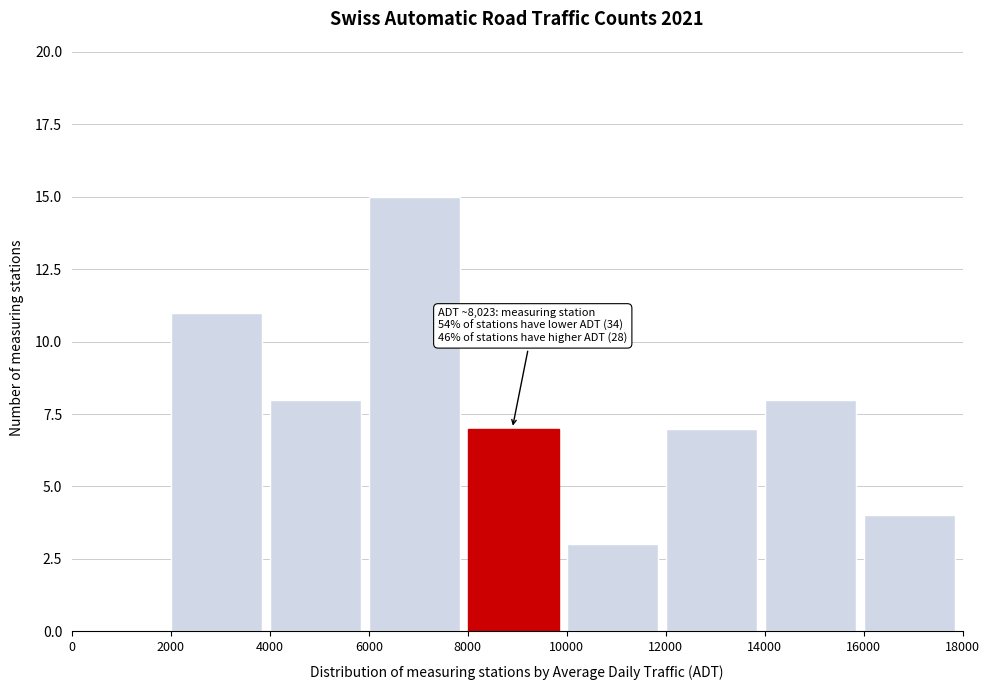

Which range on the x-axis has the tallest bar?

6000 to 8000